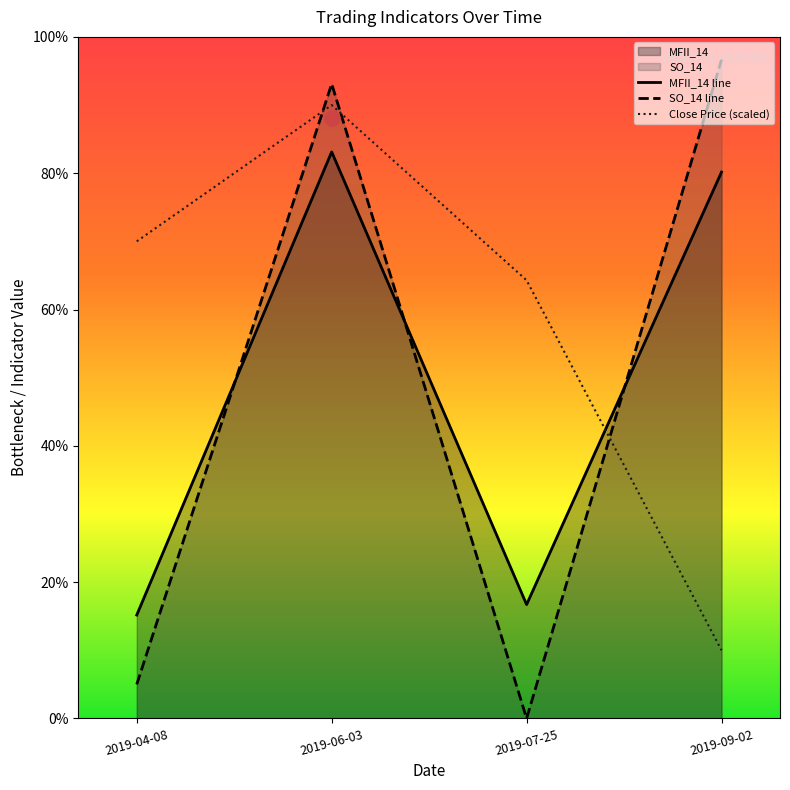

What is the total value across all series at 2019-09-02?

186.8